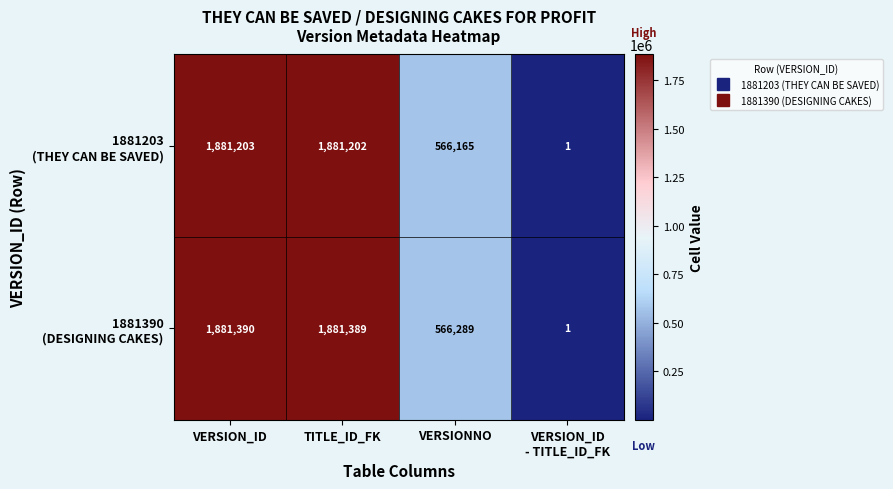

At which category is the sum across all series the highest?

VERSION_ID